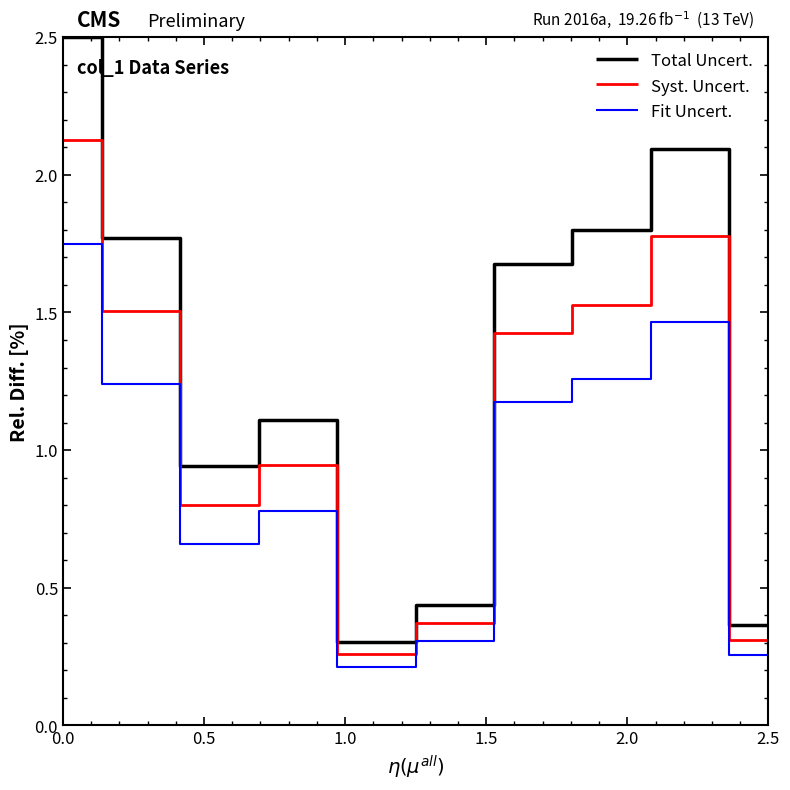

Which series has the largest range (max minus min)?

Total Uncert.